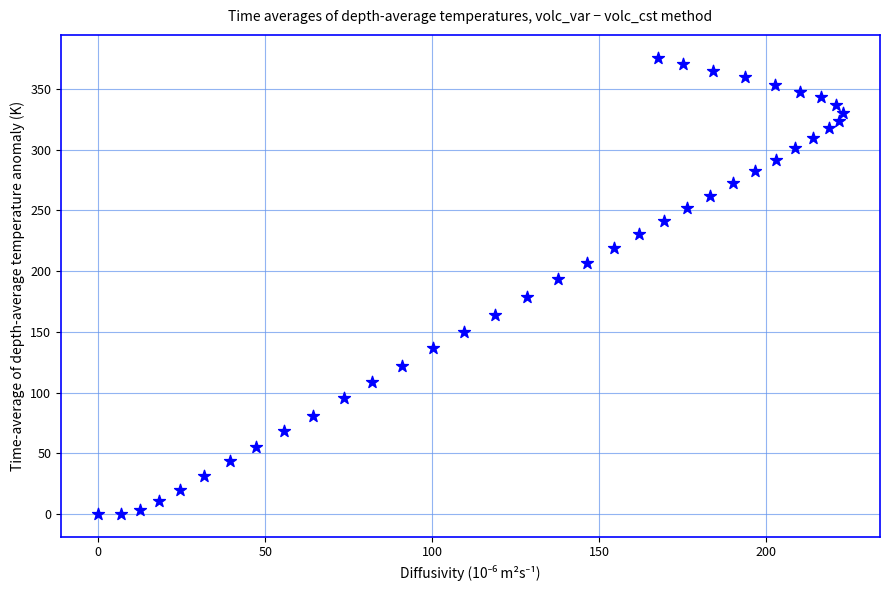

What is the range of X values (max minus min)?

222.9